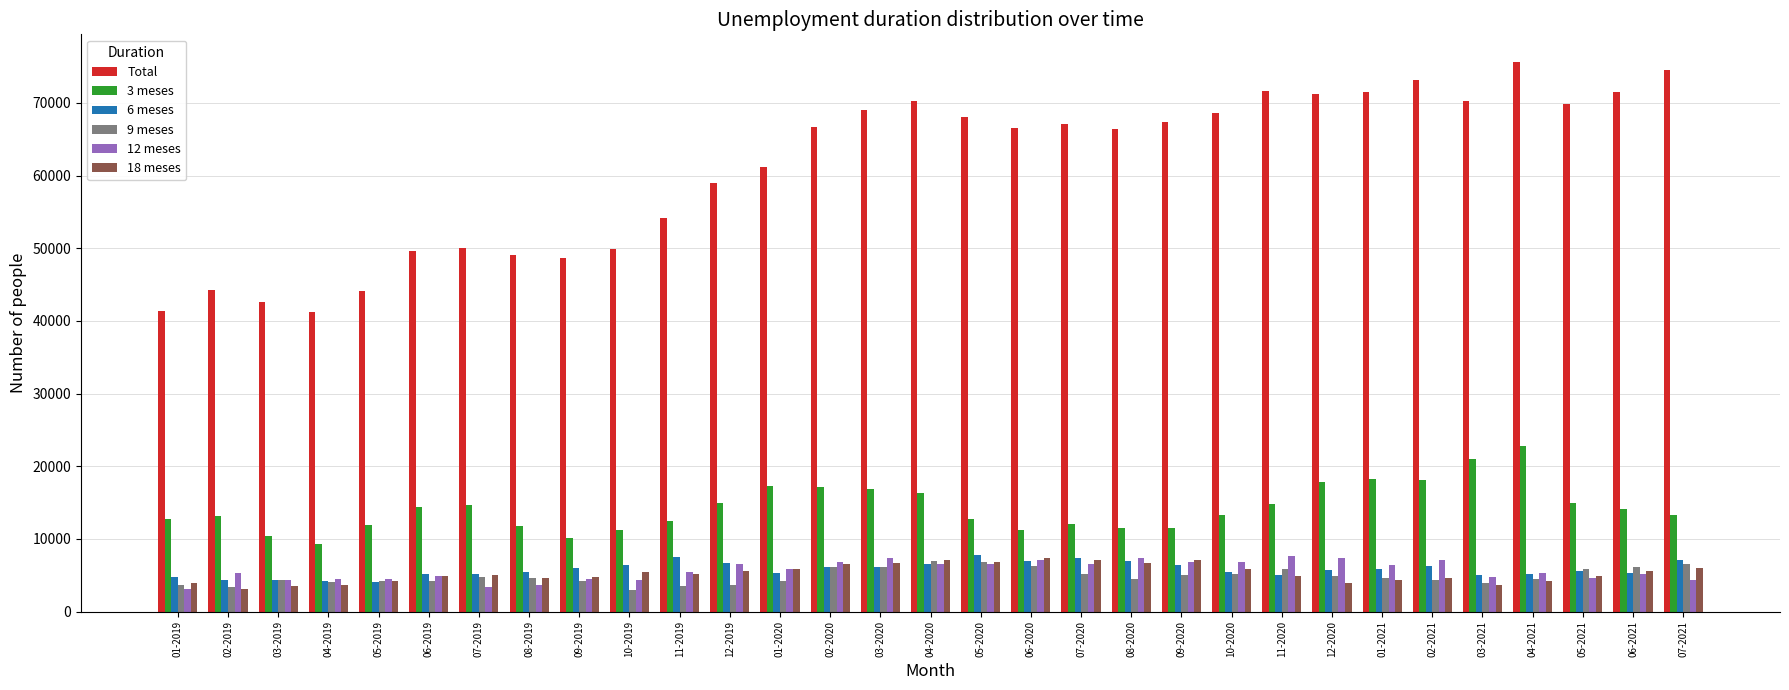

What is the minimum value for 3 meses?

9310